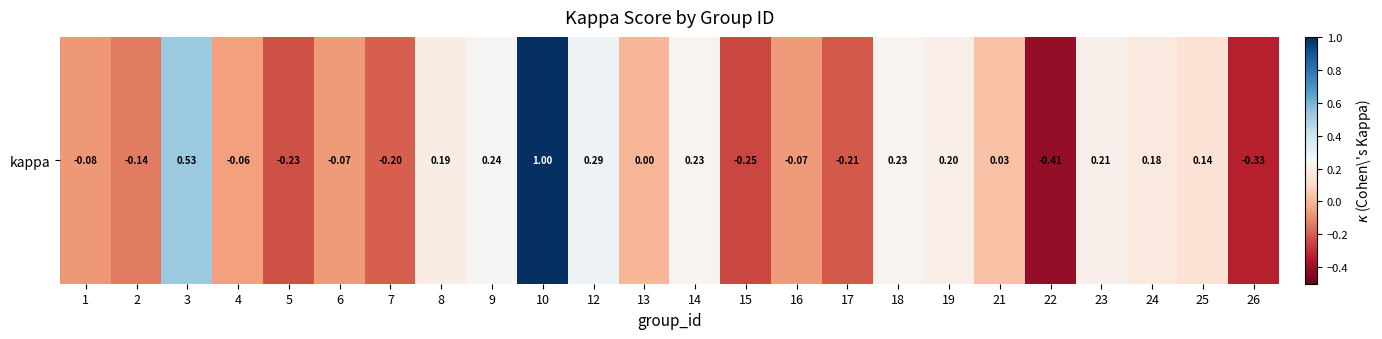

Reading right to left, what are all the values shown in this chart?

-0.3	0.1	0.2	0.2	-0.4	0.0	0.2	0.2	-0.2	-0.1	-0.2	0.2	0.0	0.3	1.0	0.2	0.2	-0.2	-0.1	-0.2	-0.1	0.5	-0.1	-0.1